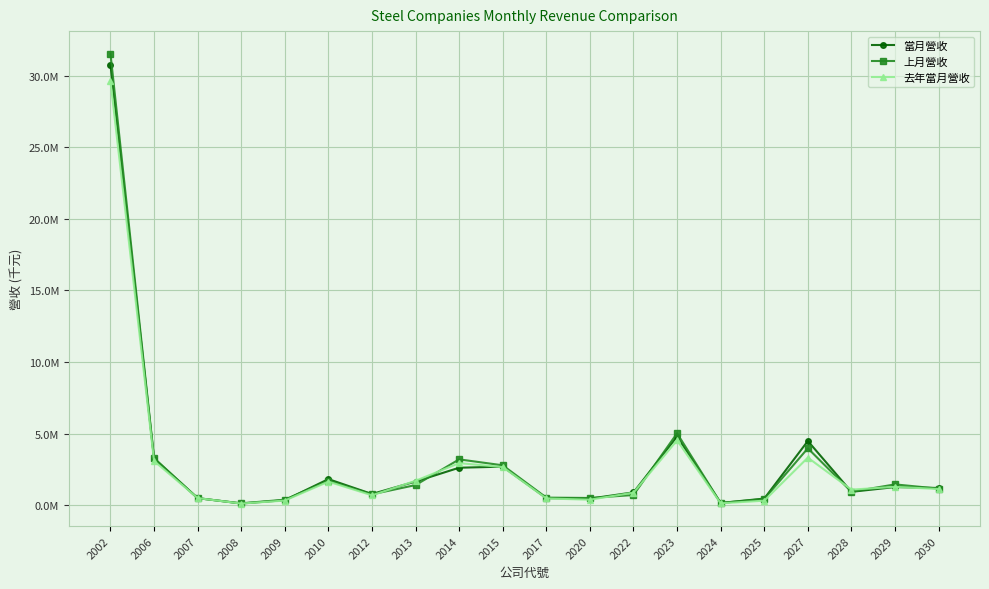

What is the minimum value for 去年當月營收?

113010